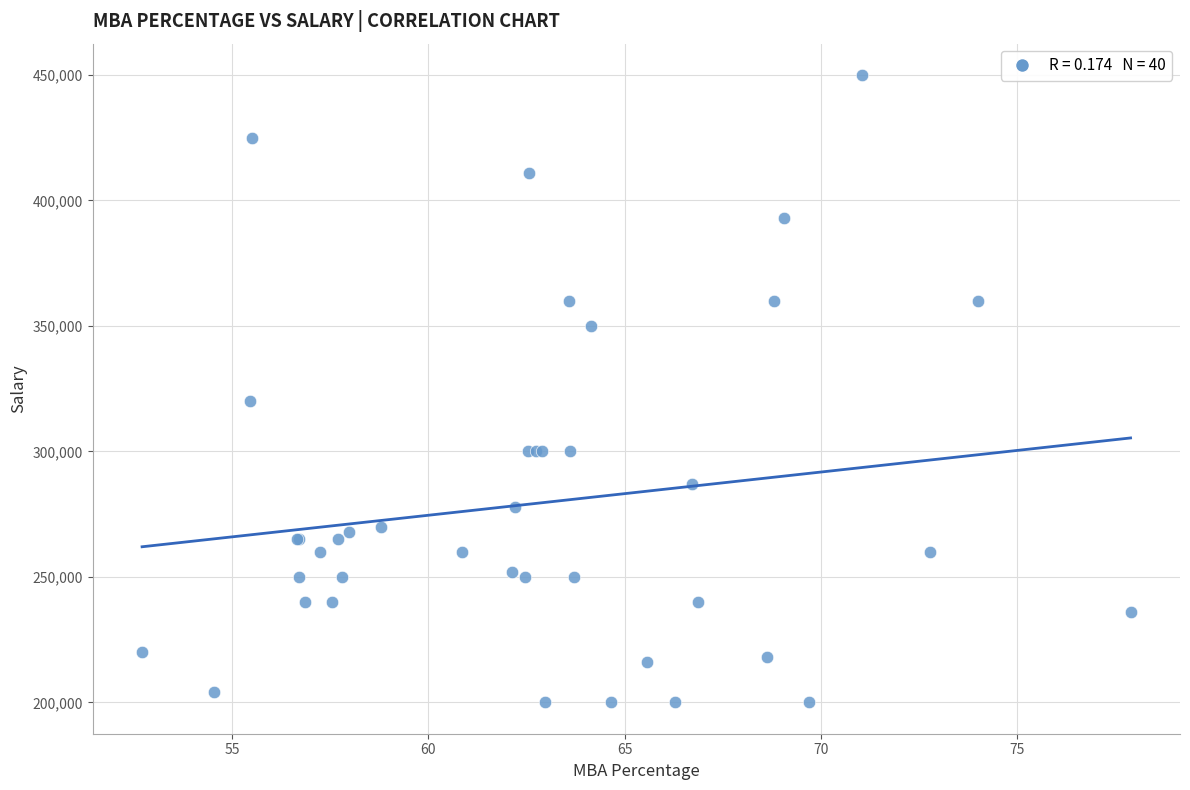

What Y value in the scatter plot is closest to 325000?

320000